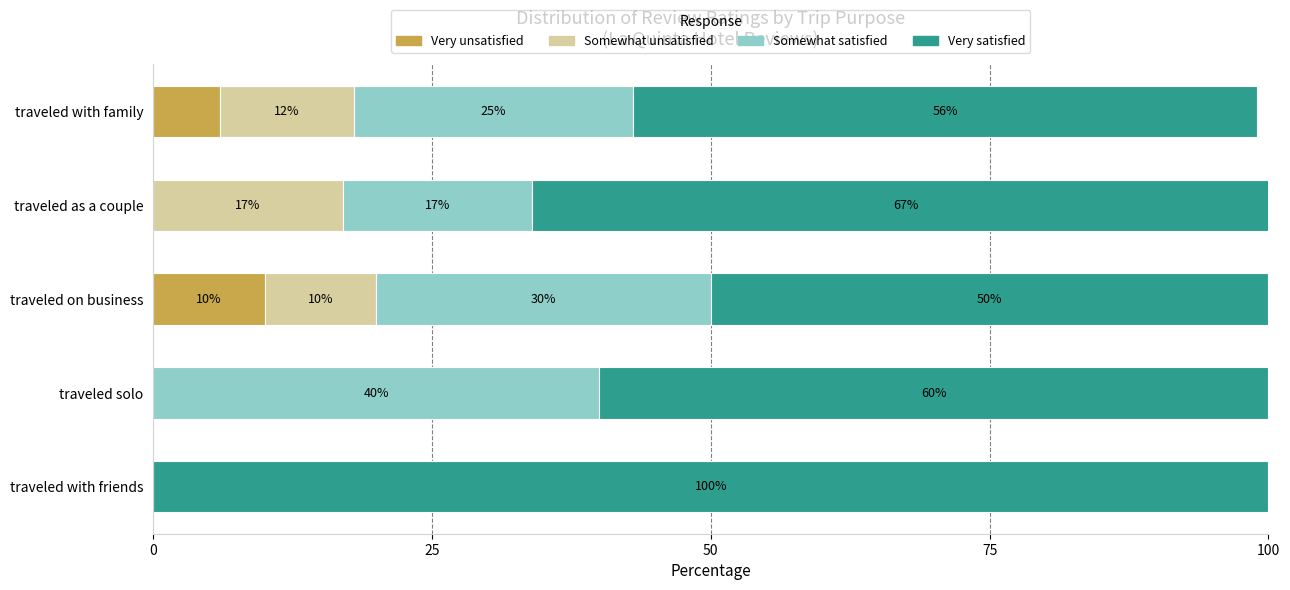

What is the maximum value for Very unsatisfied?

10